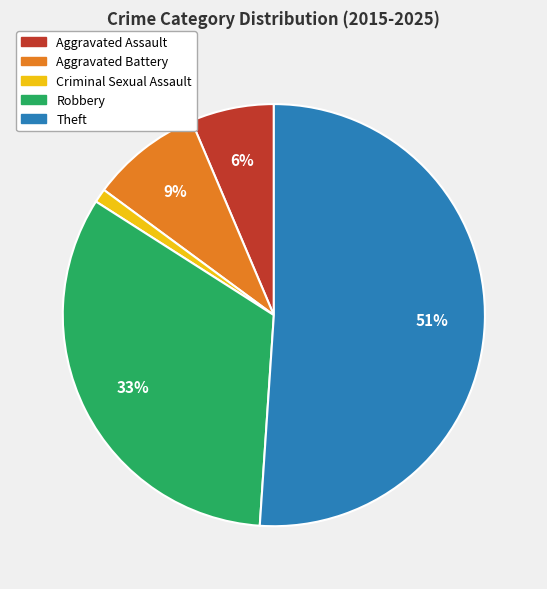

To the nearest percent, what is the combined percentage of Aggravated Assault and Criminal Sexual Assault?

7%